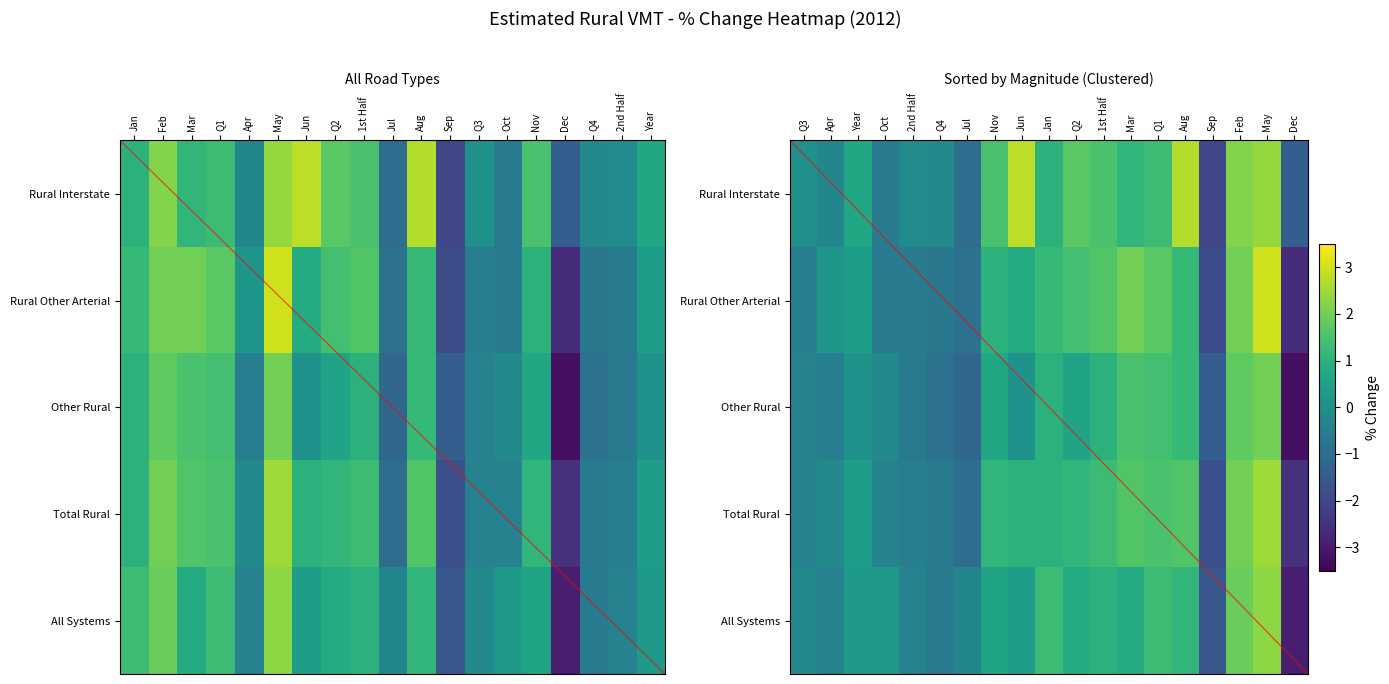

Between Nov and Aug, which is larger?

Aug